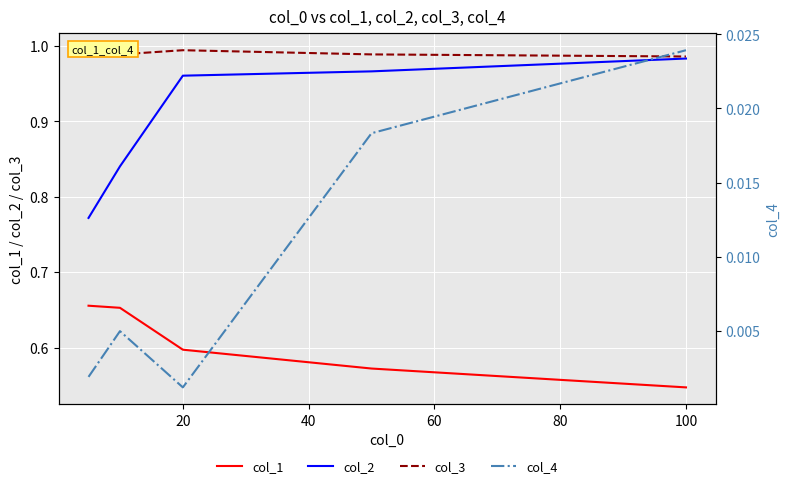

What is the difference between the maximum and minimum values in the col_1 series?

0.1